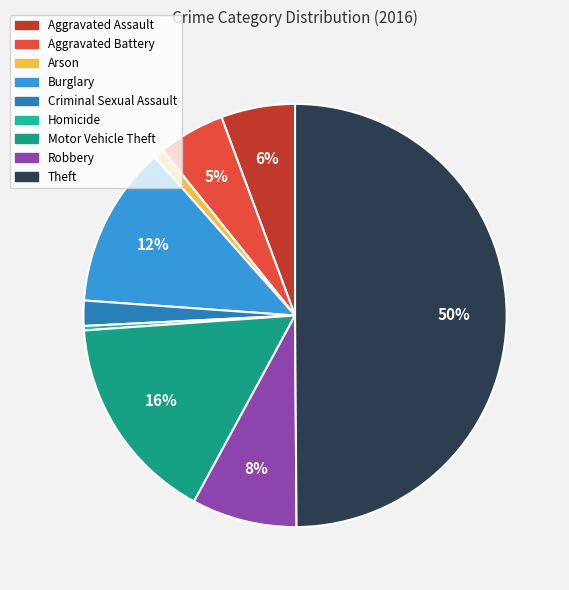

To the nearest percent, what is the difference between the Theft and Homicide slice percentages?

50%